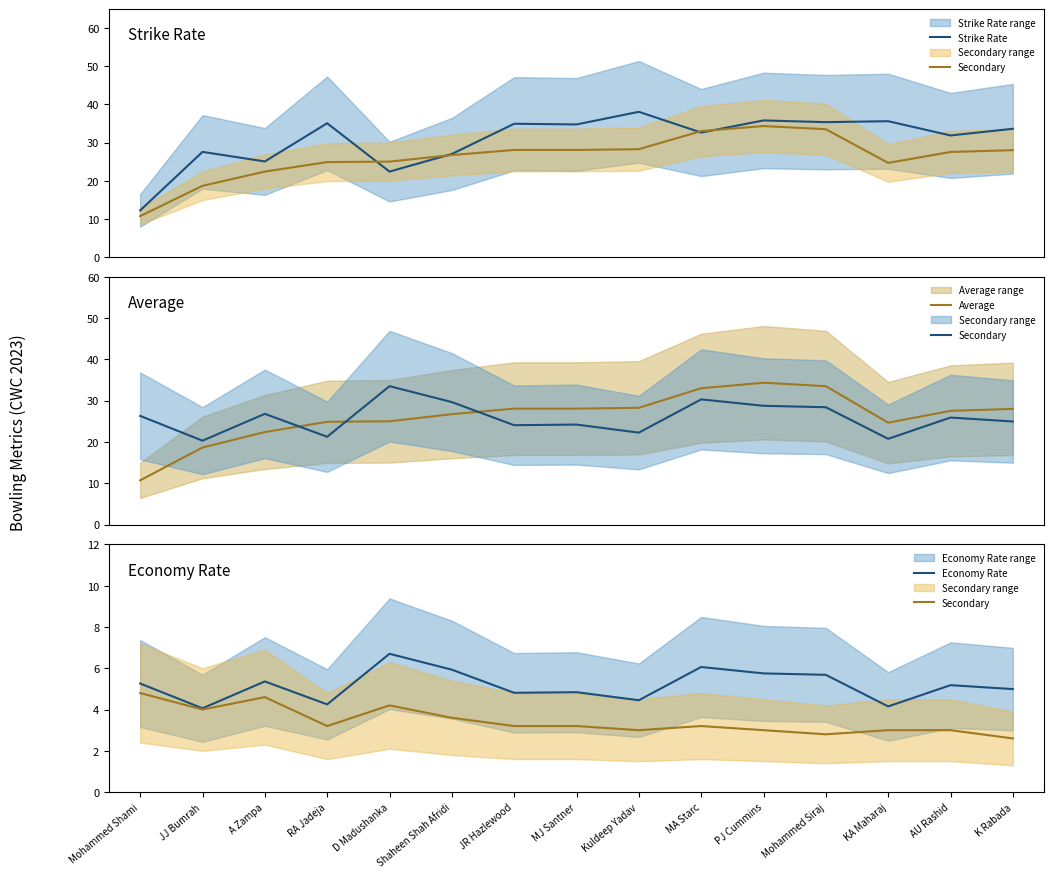

What is the minimum value for Economy Rate?

4.1